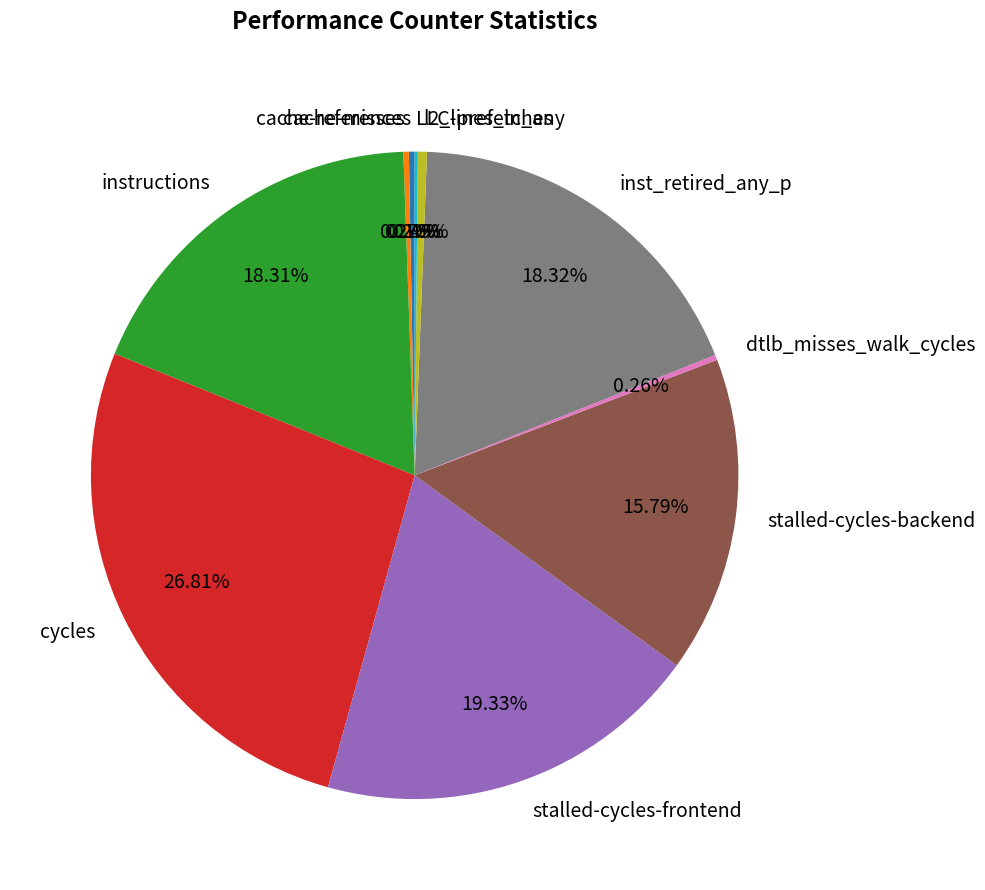

True or false: instructions accounts for 18% of the total.

True